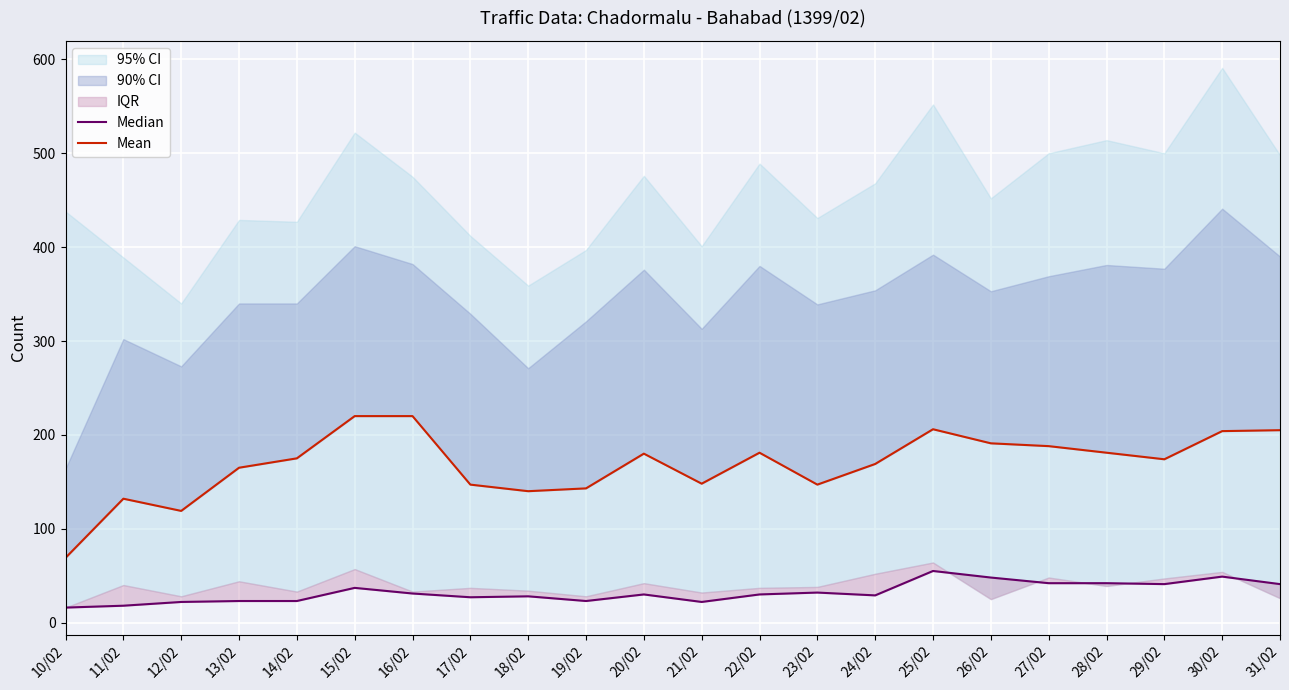

In Mean, how many points are lower than both neighbors (excluding endpoints)?

5